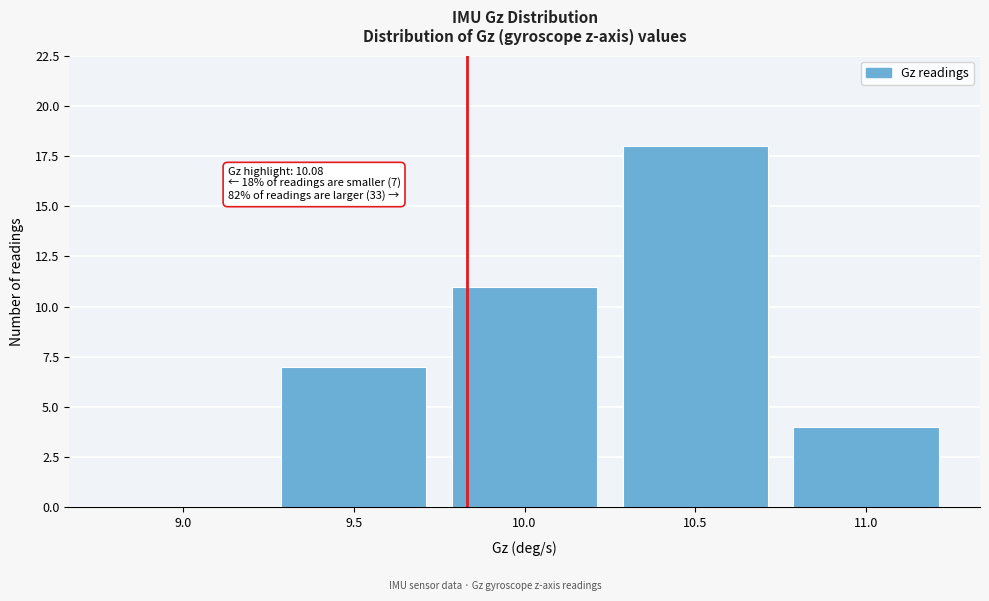

Reading right to left, list all the values displayed in this chart.

11.0=4	10.5=18	10.0=11	9.5=7	9.0=0